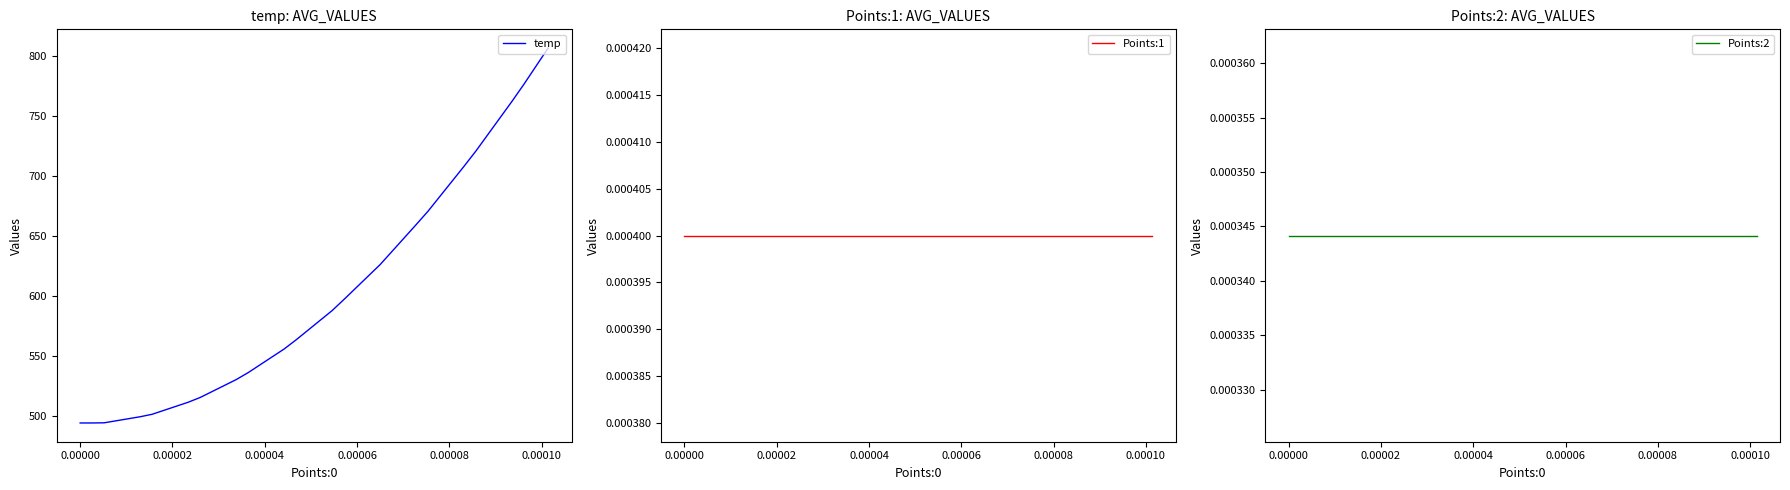

What is the minimum value for temp?

494.4